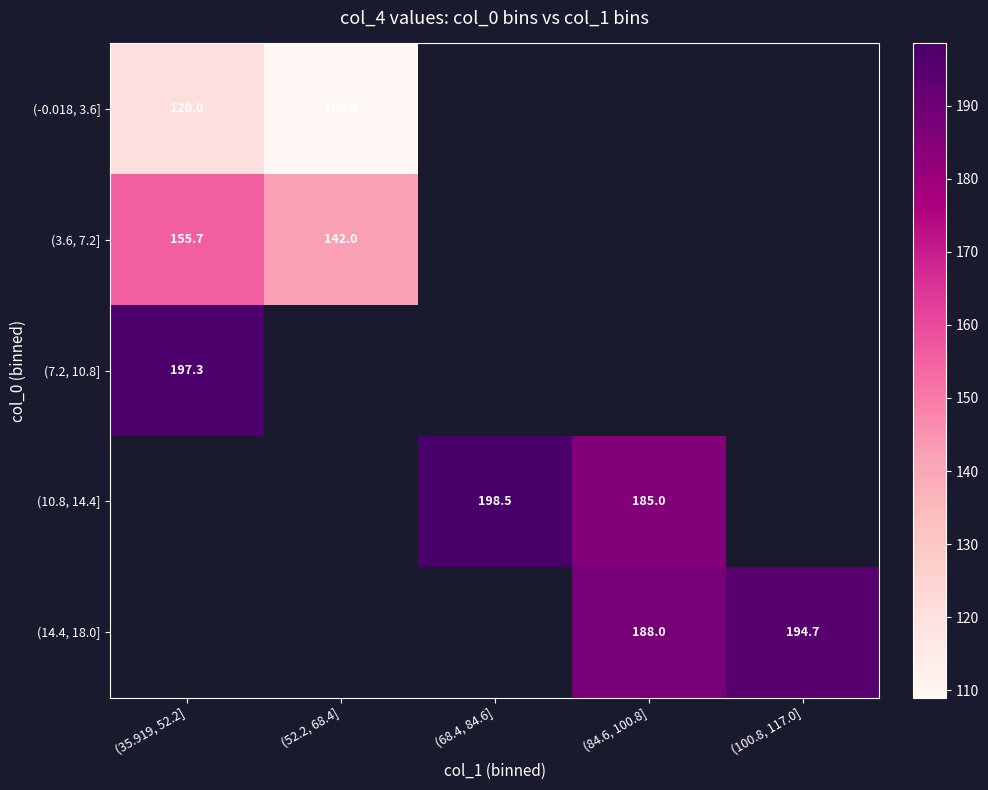

At which category does the chart reach its minimum across all series?

(52.2, 68.4]